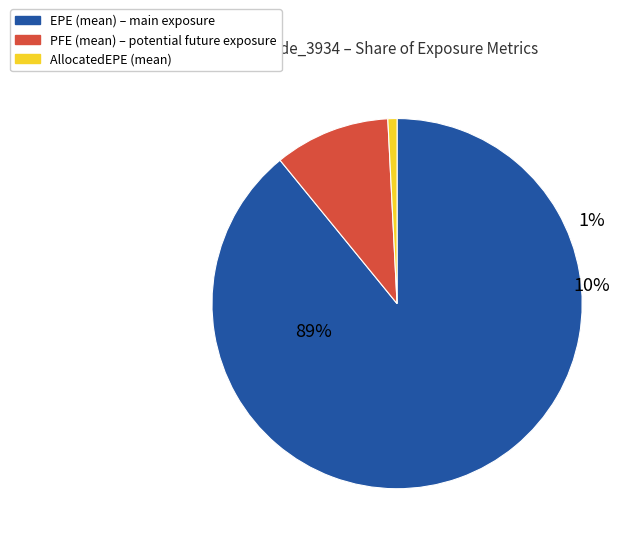

Count the number of slices in the pie.

3